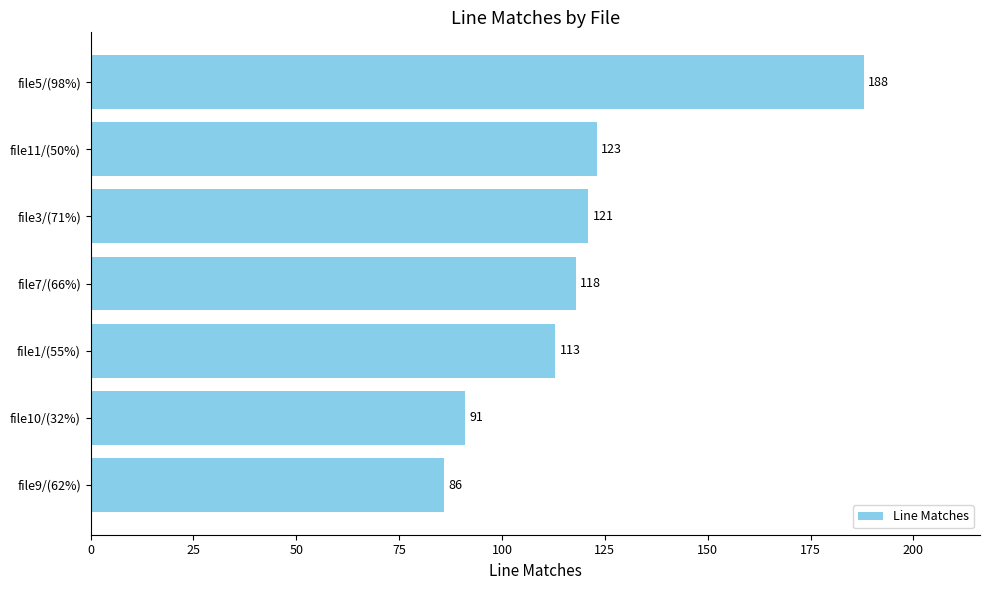

Reading bottom to top, what are all the values shown in this chart?

file9/(62%)=86	file10/(32%)=91	file1/(55%)=113	file7/(66%)=118	file3/(71%)=121	file11/(50%)=123	file5/(98%)=188